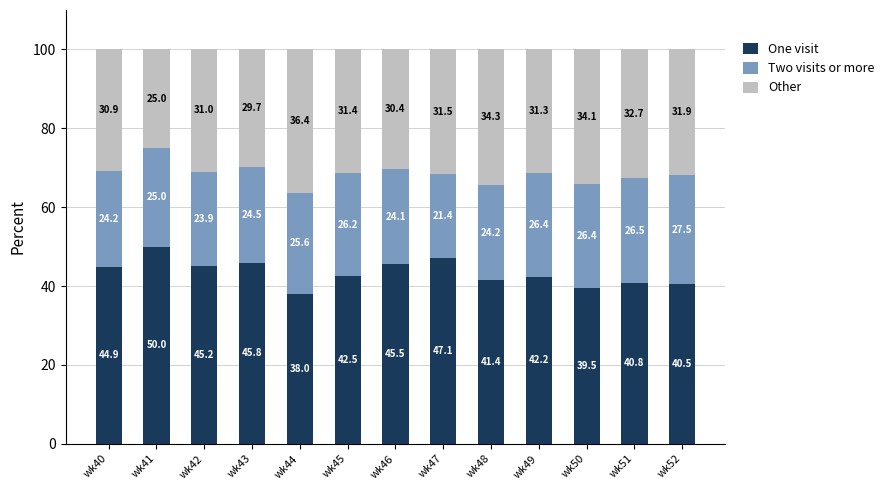

Where does the One visit series first go above 42?

wk40